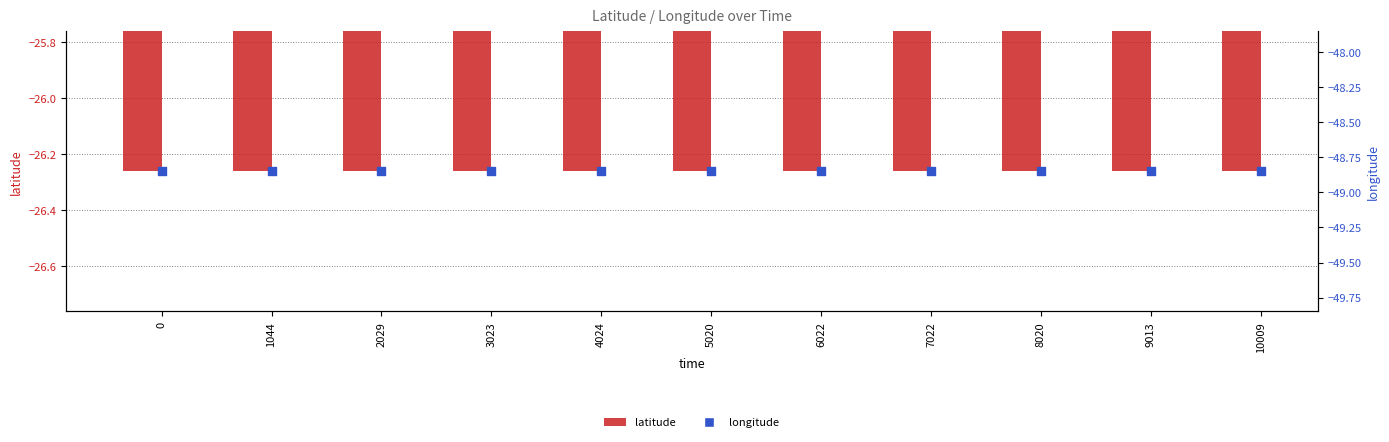

Which series reaches the minimum Y coordinate?

longitude